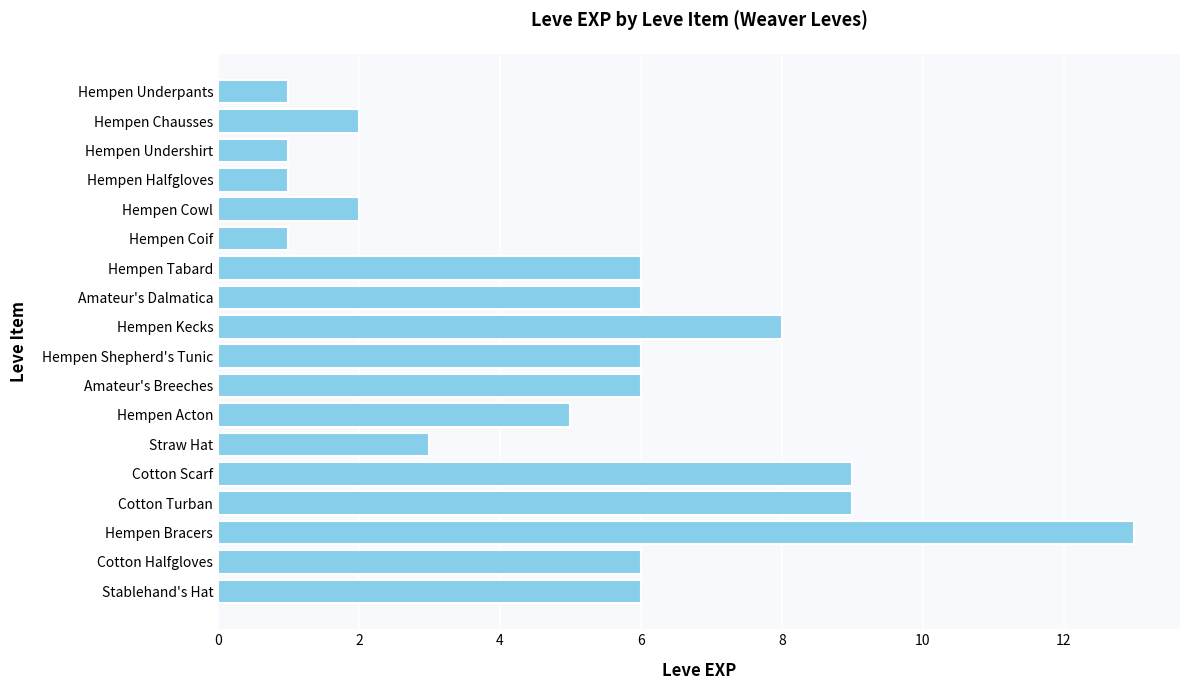

Reading top to bottom, what are all the values shown in this chart?

Hempen Underpants=1	Hempen Chausses=2	Hempen Undershirt=1	Hempen Halfgloves=1	Hempen Cowl=2	Hempen Coif=1	Hempen Tabard=6	Amateur's Dalmatica=6	Hempen Kecks=8	Hempen Shepherd's Tunic=6	Amateur's Breeches=6	Hempen Acton=5	Straw Hat=3	Cotton Scarf=9	Cotton Turban=9	Hempen Bracers=13	Cotton Halfgloves=6	Stablehand's Hat=6